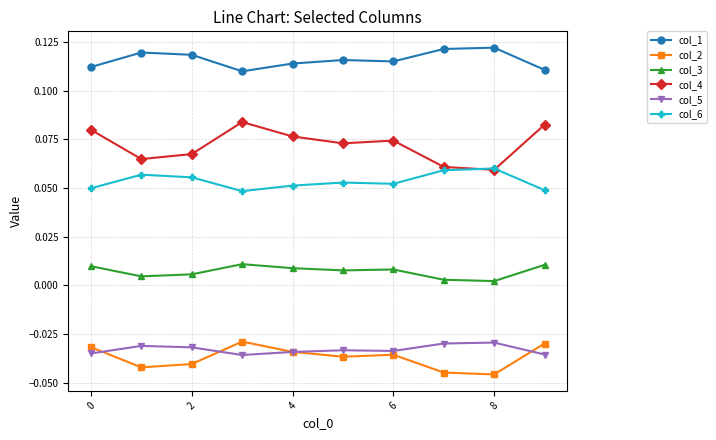

How many col_4 values are between 0 and 1?

10